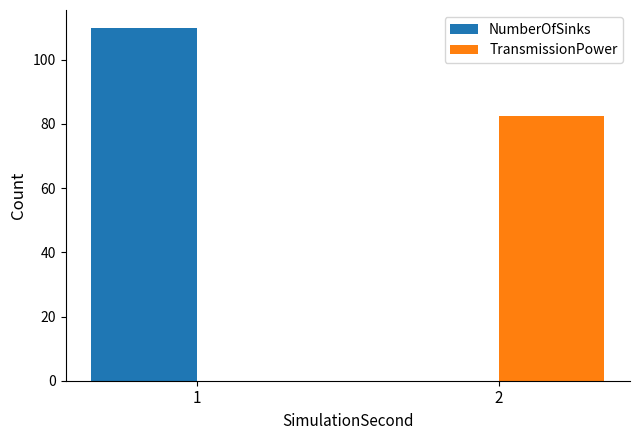

What value does the NumberOfSinks series have at 1?

110.0